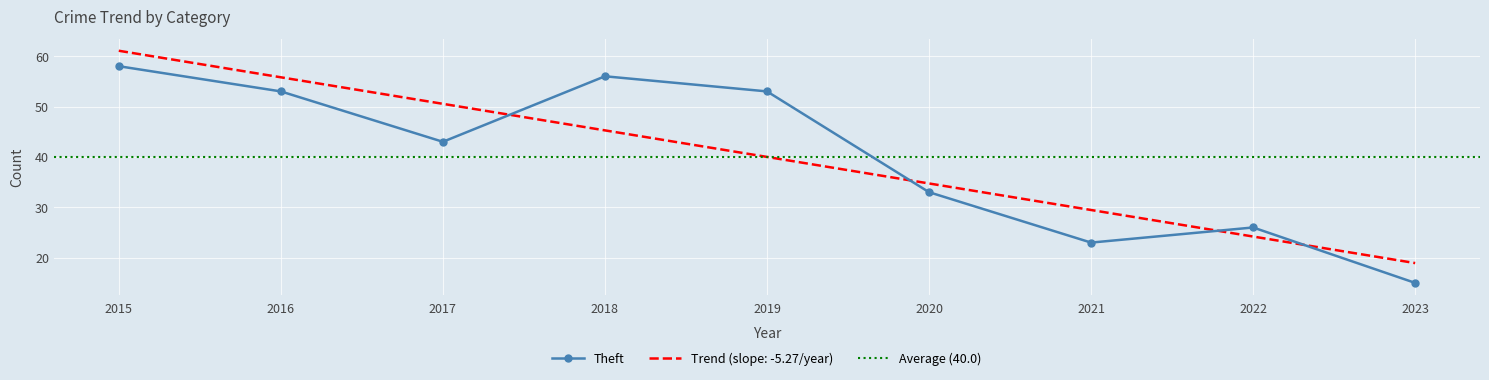

Which series changed the most between 2019 and 2021?

Theft